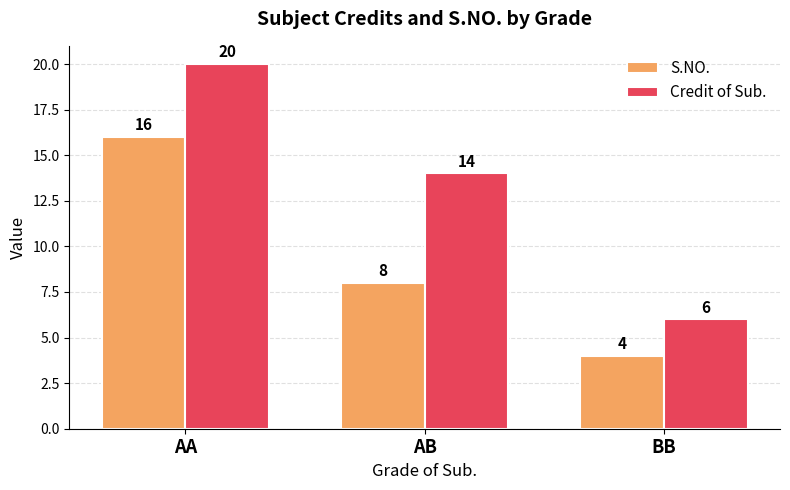

What position from the right is AB?

2